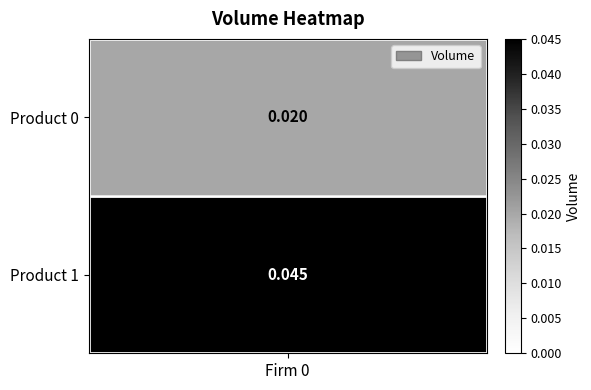

List the labels in order of value, largest first.

1, 0